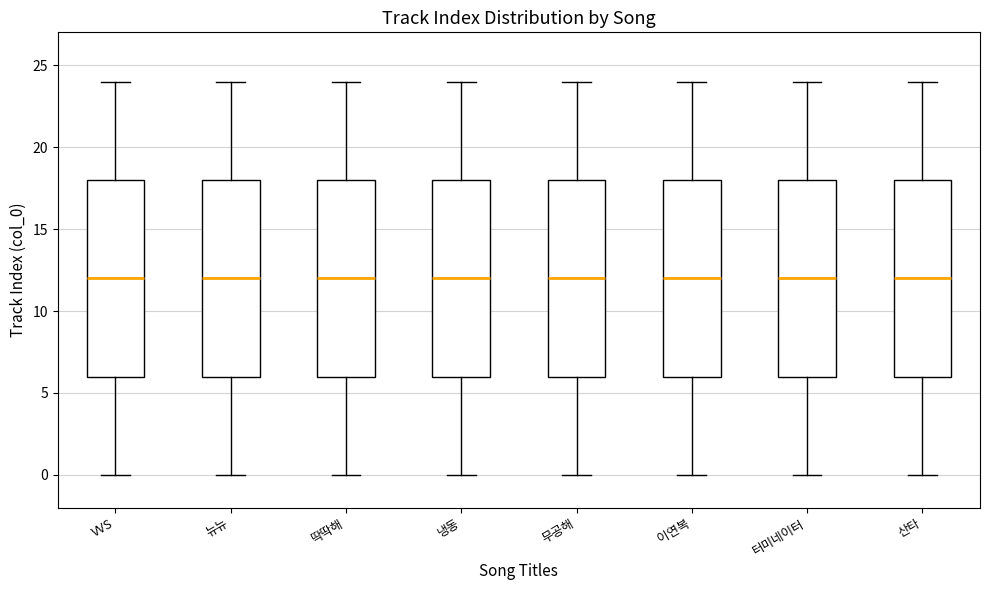

Reading left to right, read every box against the y-axis: the position of its median line, the range the box covers, and the ends of its whiskers. The values are not printed on the chart, so give them approximately, as read against the axis.

VVS: median 12, box 6 to 18, whiskers 0 to 24
뉴뉴: median 12, box 6 to 18, whiskers 0 to 24
딱딱해: median 12, box 6 to 18, whiskers 0 to 24
냉동: median 12, box 6 to 18, whiskers 0 to 24
무공해: median 12, box 6 to 18, whiskers 0 to 24
이연복: median 12, box 6 to 18, whiskers 0 to 24
터미네이터: median 12, box 6 to 18, whiskers 0 to 24
산타: median 12, box 6 to 18, whiskers 0 to 24